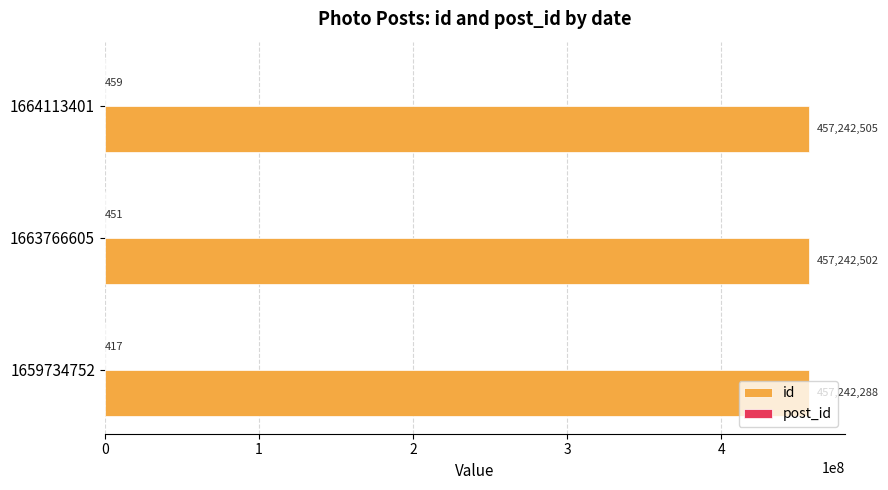

Between 1659734752 and 1664113401, which series saw the biggest shift?

id